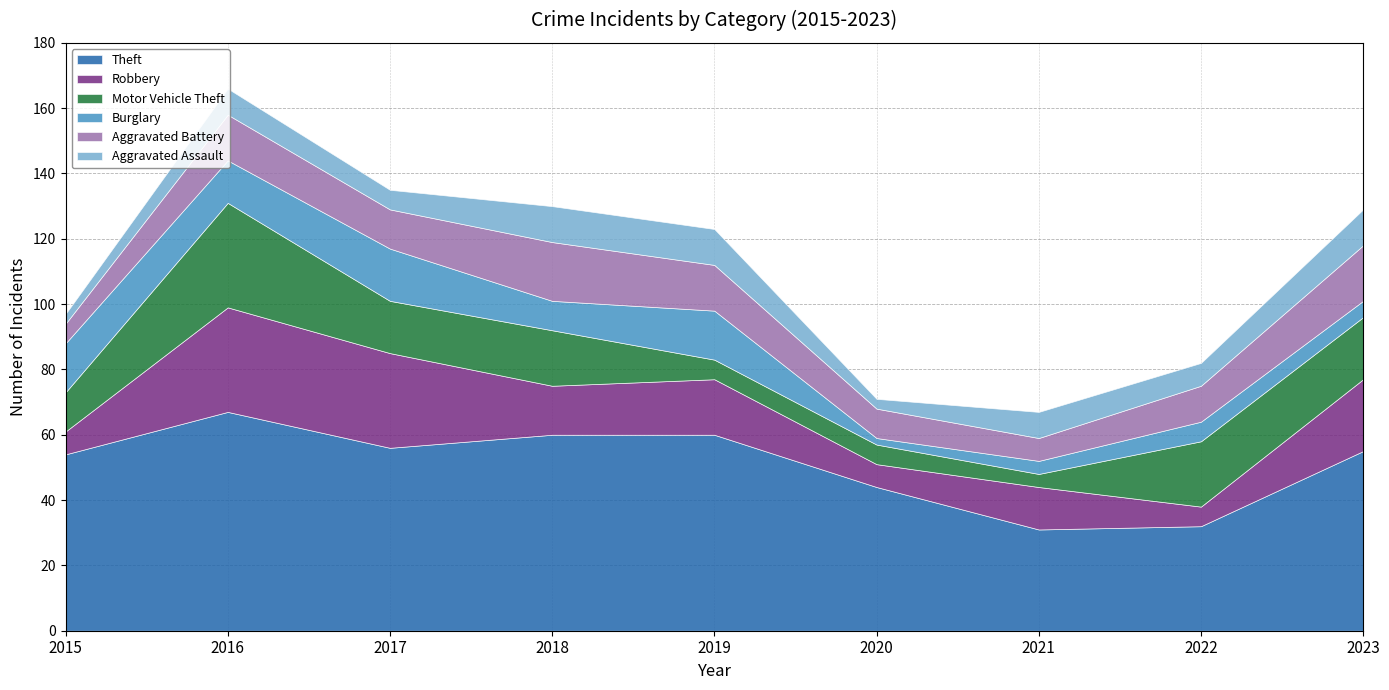

Between 2021 and 2020, which is larger?

2020